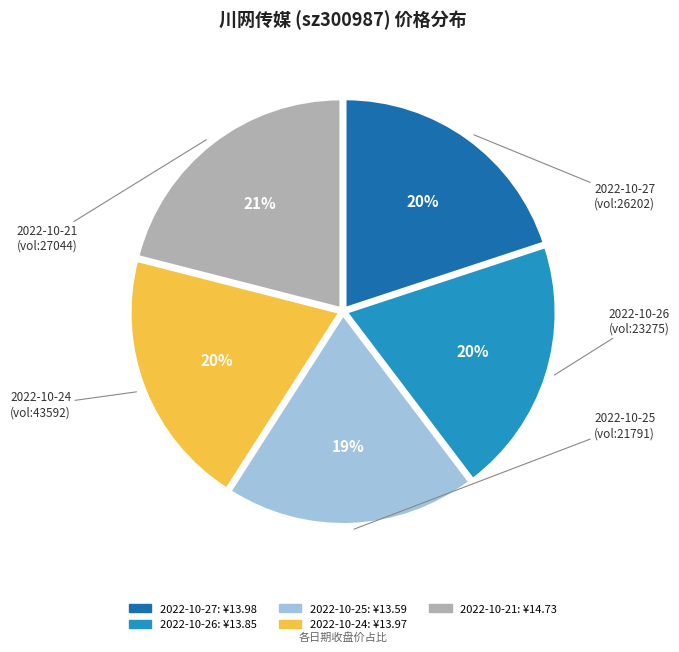

To the nearest percent, what is the difference between the largest and smallest slice percentages?

2%